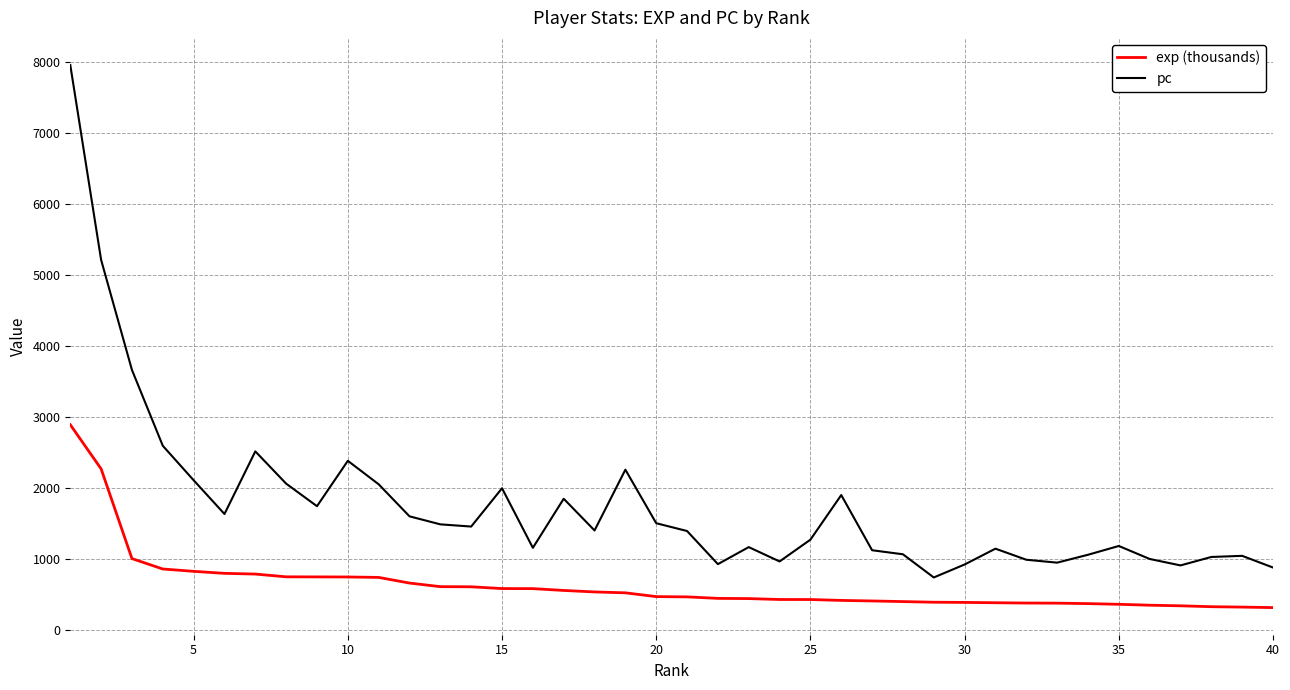

In pc, how many points are higher than both neighbors (excluding endpoints)?

10